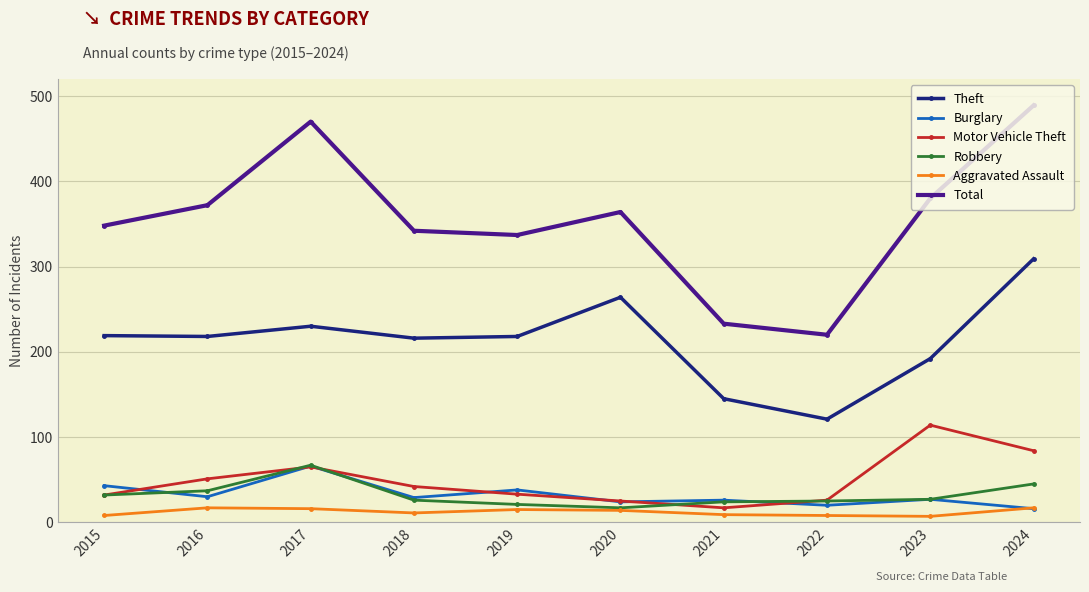

At which label does Total reach its peak?

2024